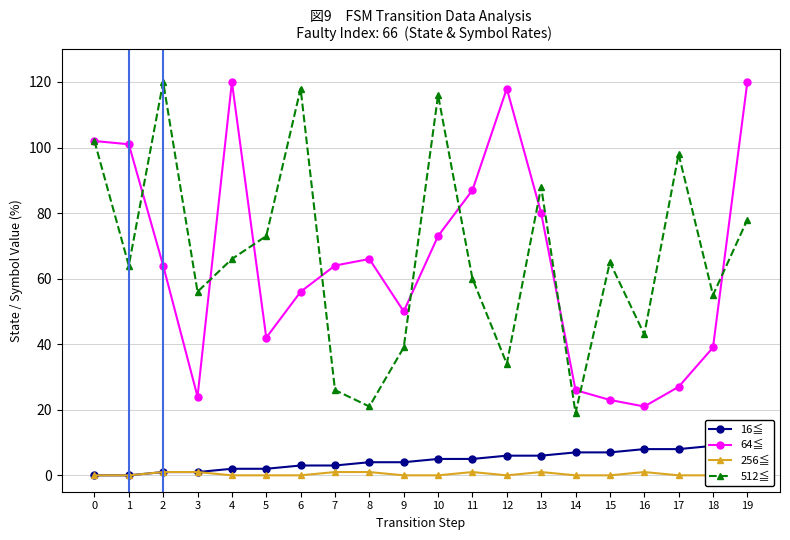

Which series has the widest spread of values?

512≦